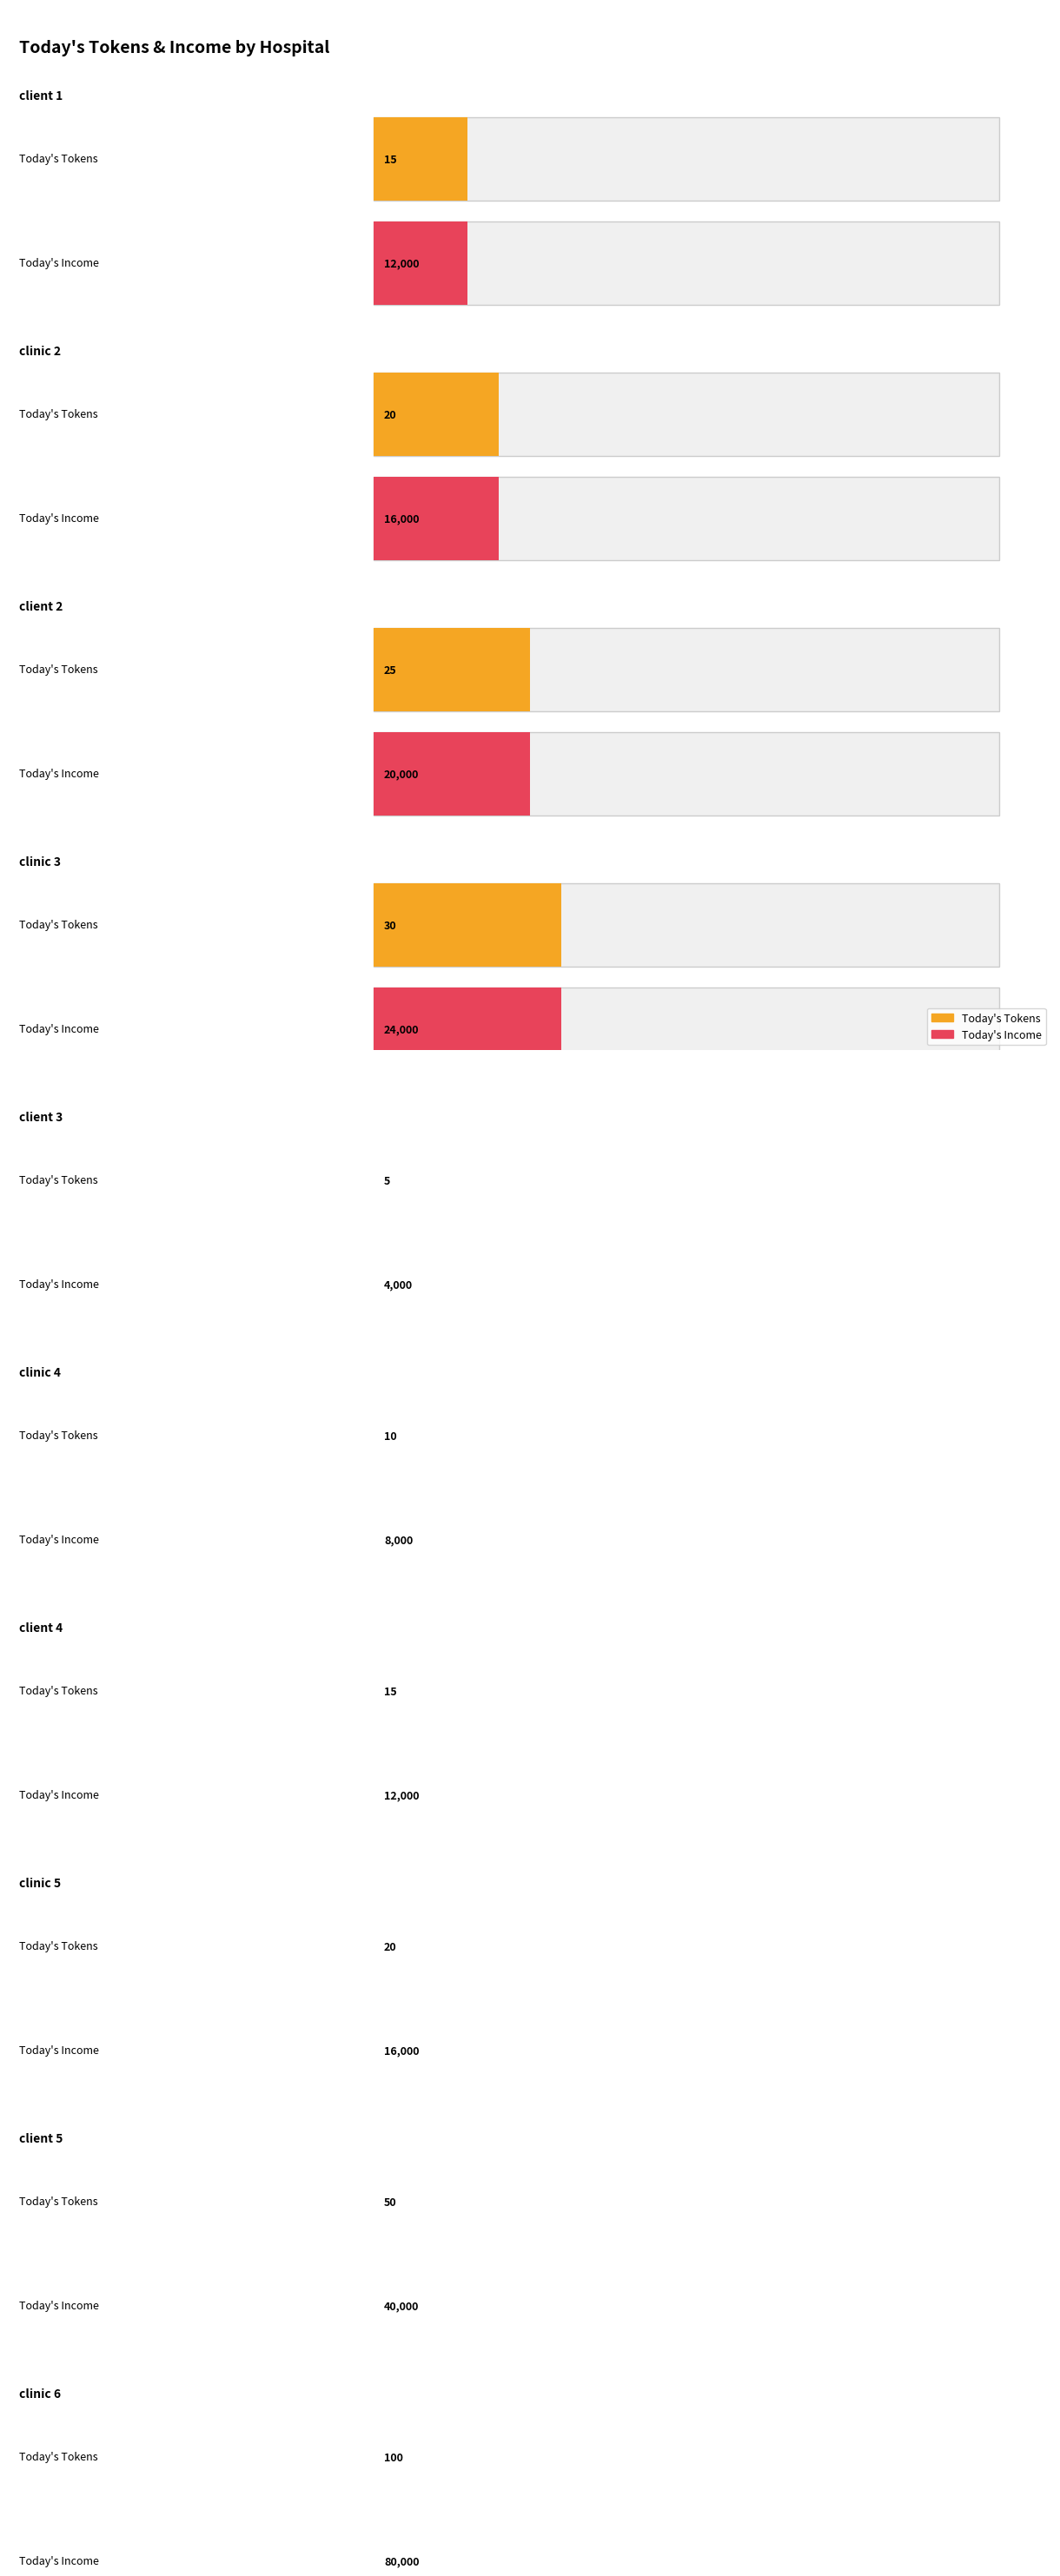

What is the difference between the highest and lowest values at clinic 4?

7990